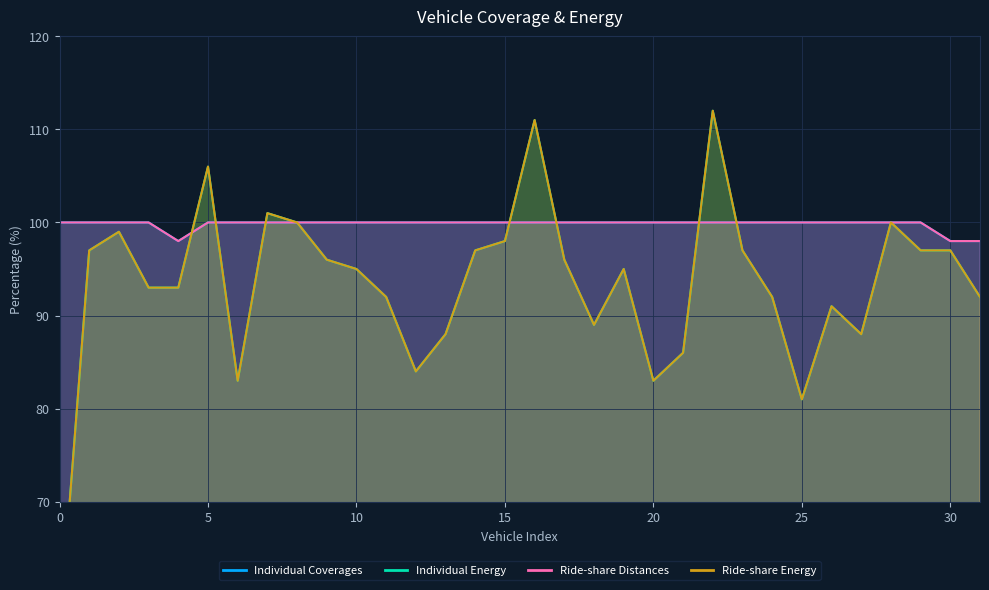

True or false: Individual Energy and Ride-share Distances intersect in this chart.

True